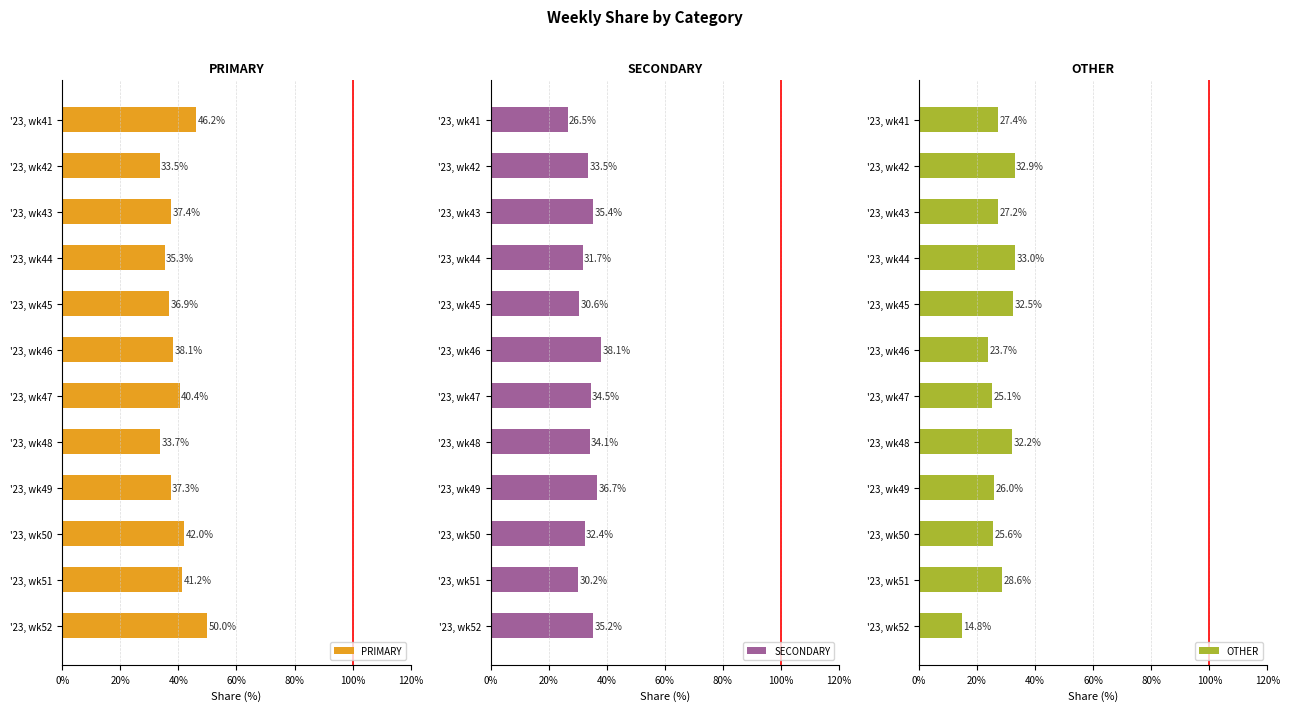

List the series in order of their peak value, lowest first.

OTHER, SECONDARY, PRIMARY